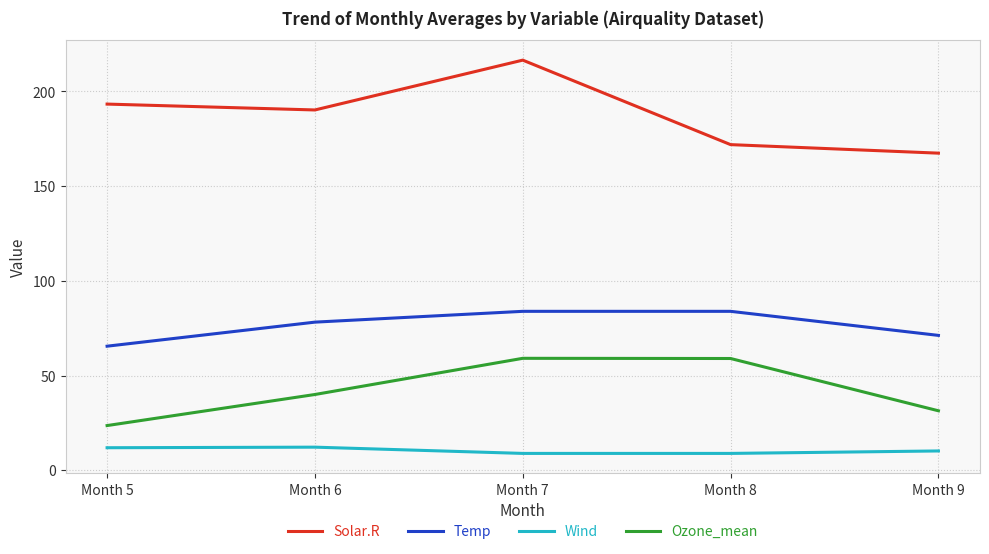

True or false: Solar.R and Ozone_mean intersect in this chart.

False